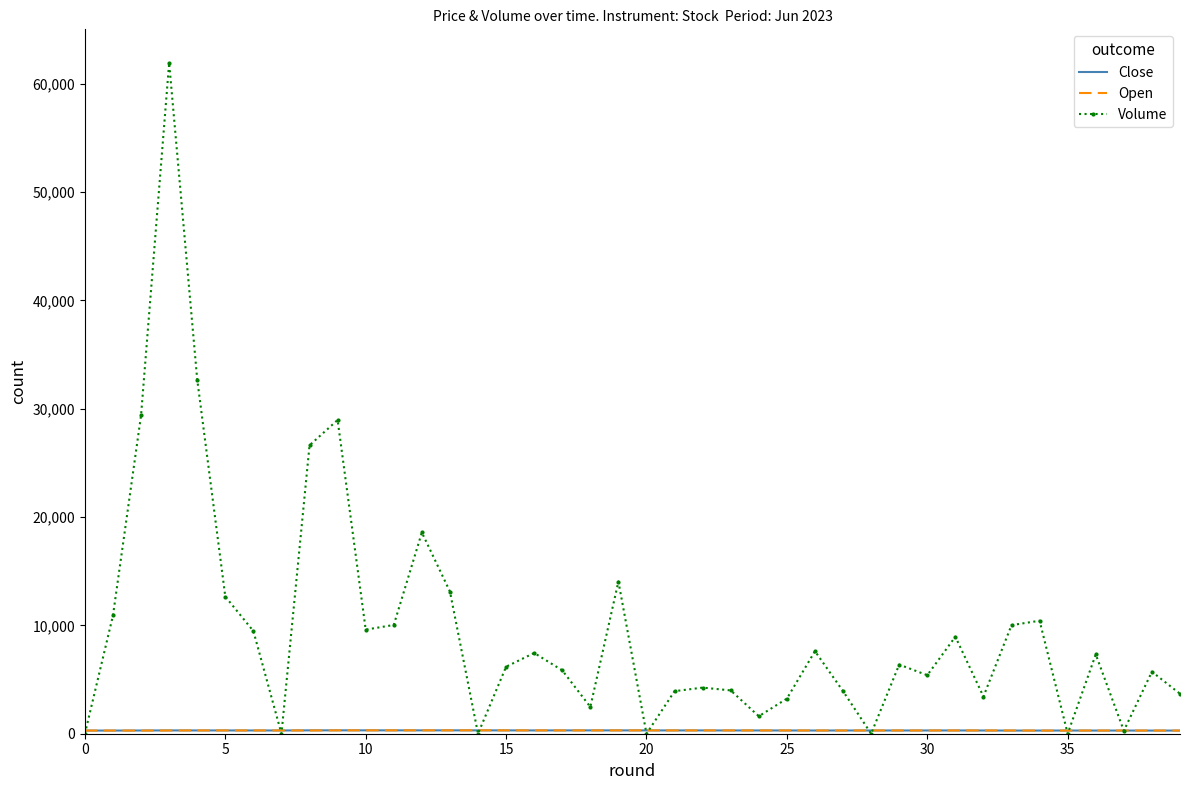

Which series has the widest spread of values?

Volume